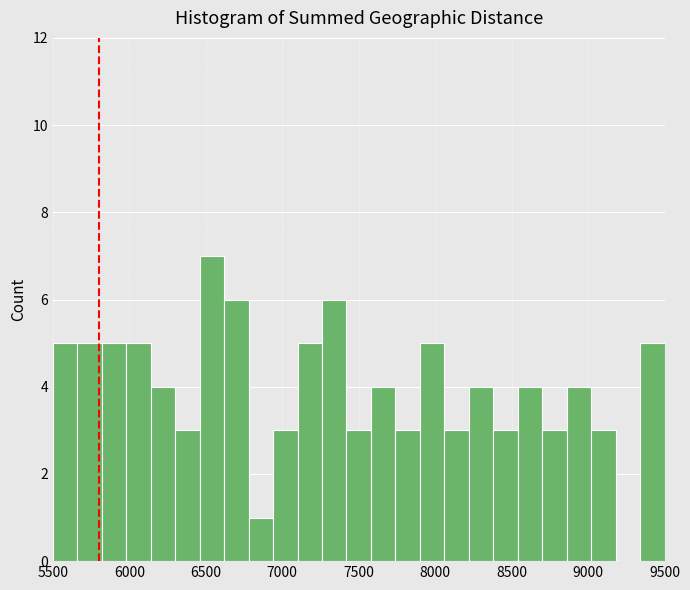

Around what value on the x-axis is the tallest bar? Give the approximate position of its centre, as read against the axis.

6550